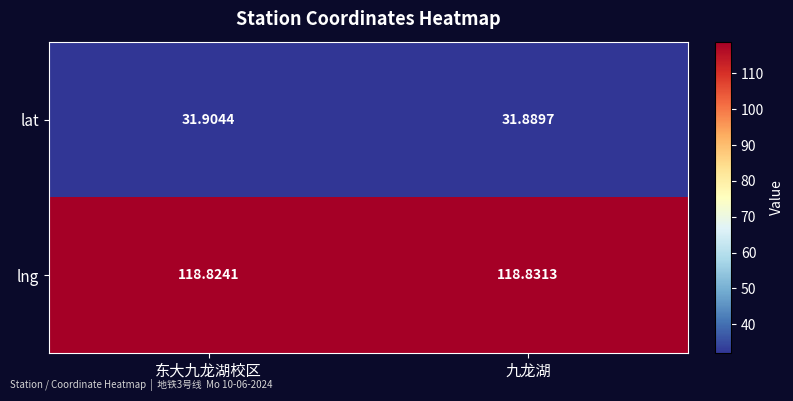

At which category does the chart reach its peak across all series?

九龙湖